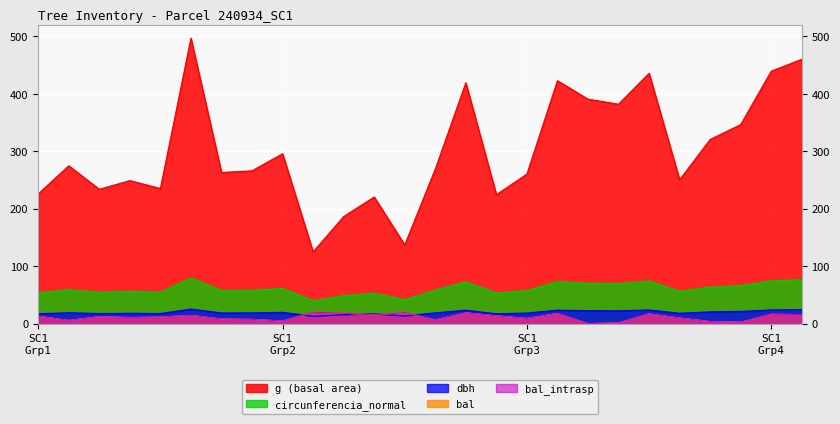

True or false: bal_intrasp and g intersect in this chart.

False